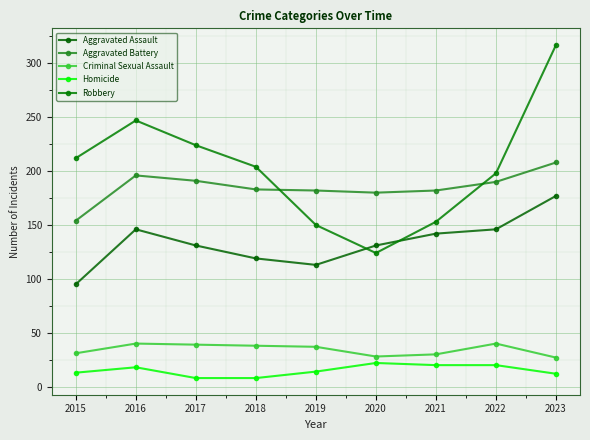

At which category is the sum across all series the highest?

2023